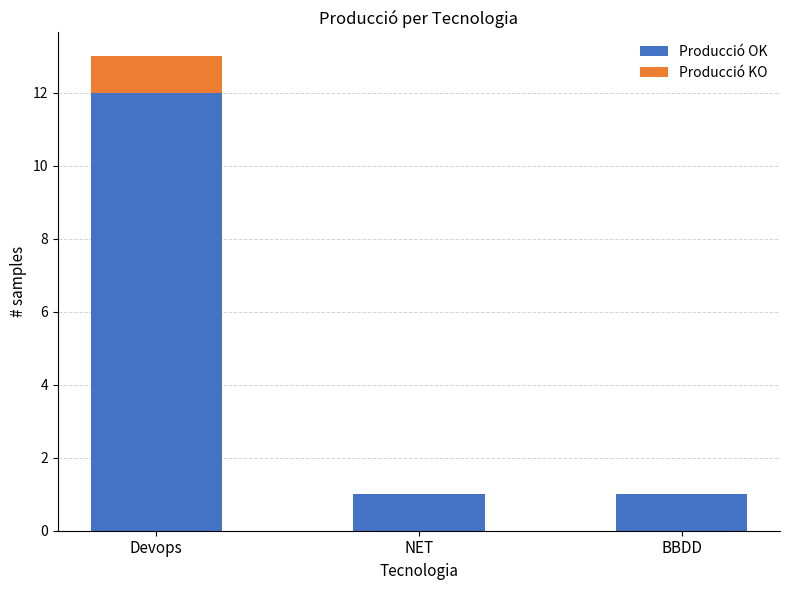

What is the sum of all Producció OK values?

14